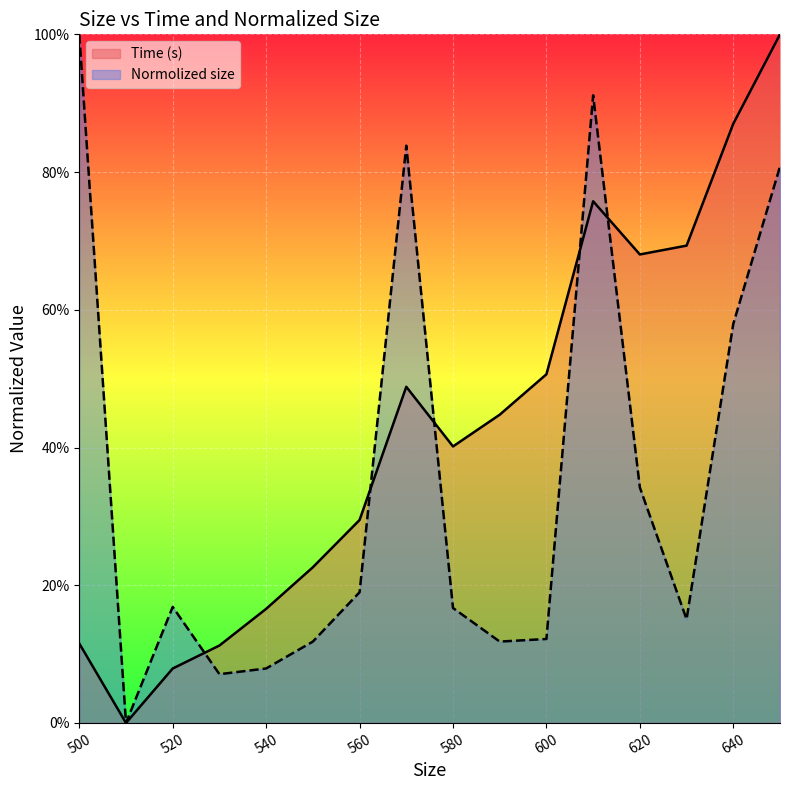

Reading left to right, transcribe all the data shown in this chart.

Time (s): 500=0.1	510=0.0	520=0.1	530=0.1	540=0.2	550=0.2	560=0.3	570=0.5	580=0.4	590=0.4	600=0.5	610=0.8	620=0.7	630=0.7	640=0.9	650=1.0
Normolized size: 500=1.0	510=0.0	520=0.2	530=0.1	540=0.1	550=0.1	560=0.2	570=0.8	580=0.2	590=0.1	600=0.1	610=0.9	620=0.3	630=0.2	640=0.6	650=0.8